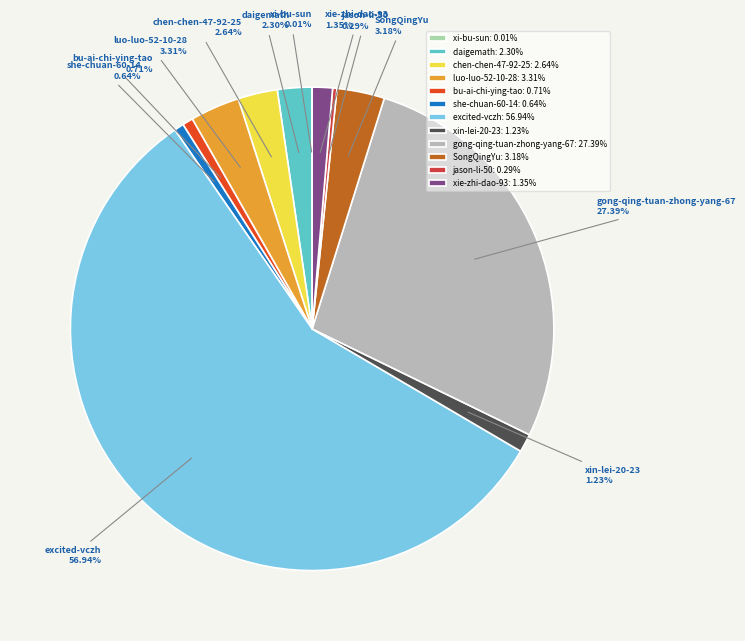

Which has a higher value, gong-qing-tuan-zhong-yang-67 or xin-lei-20-23?

gong-qing-tuan-zhong-yang-67